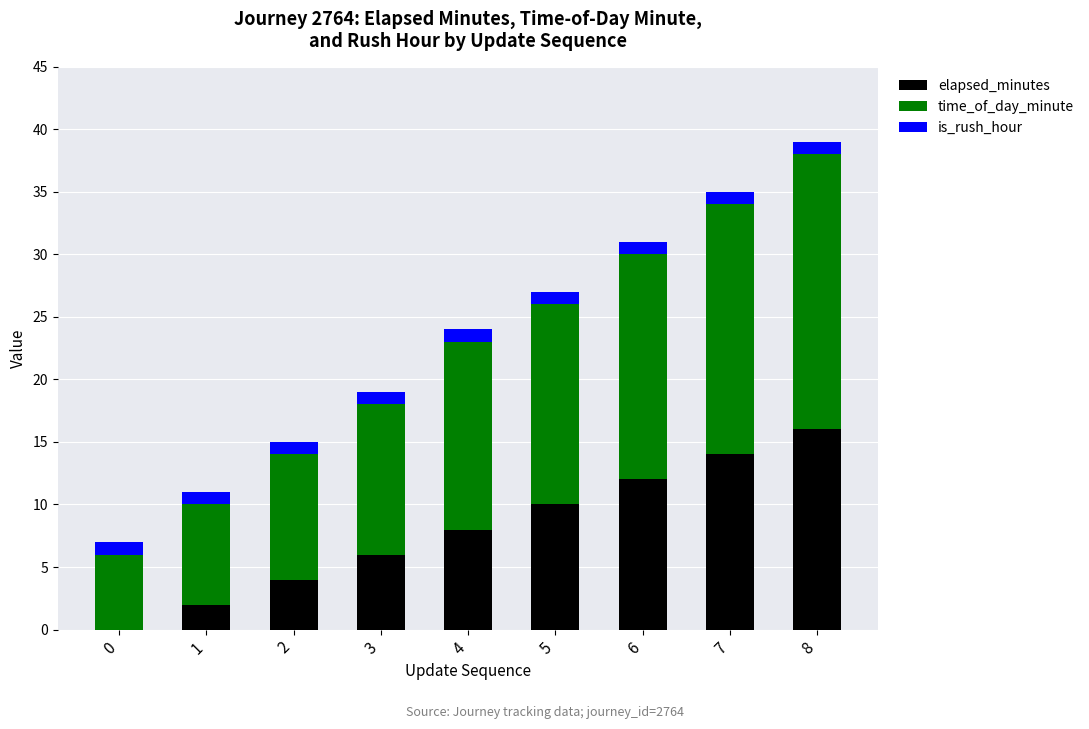

What is the maximum value for elapsed_minutes?

16